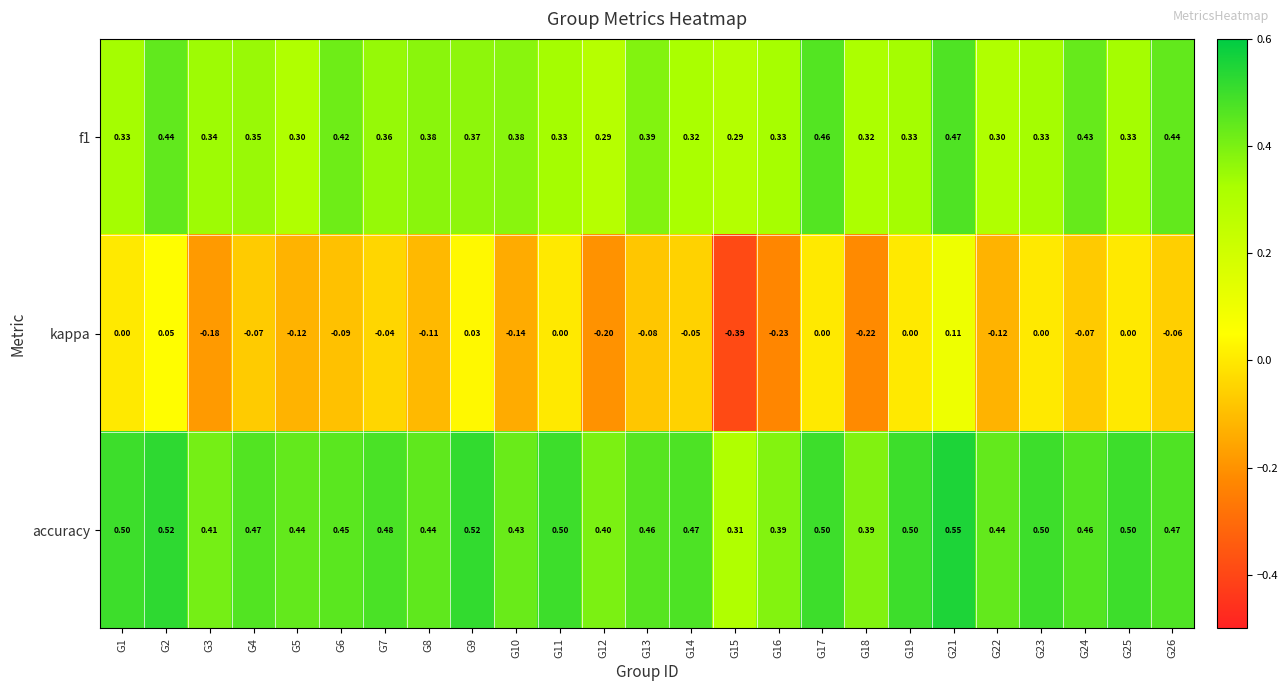

Which series has the largest range (max minus min)?

kappa